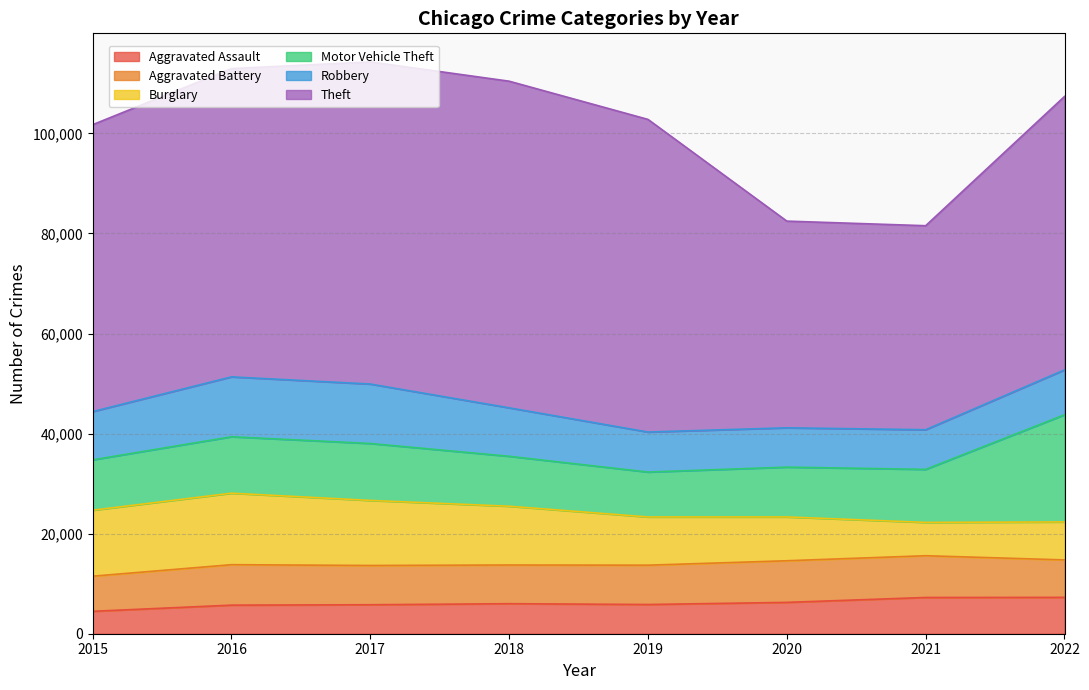

Read the Theft value at 2020, to the nearest 100.

41300